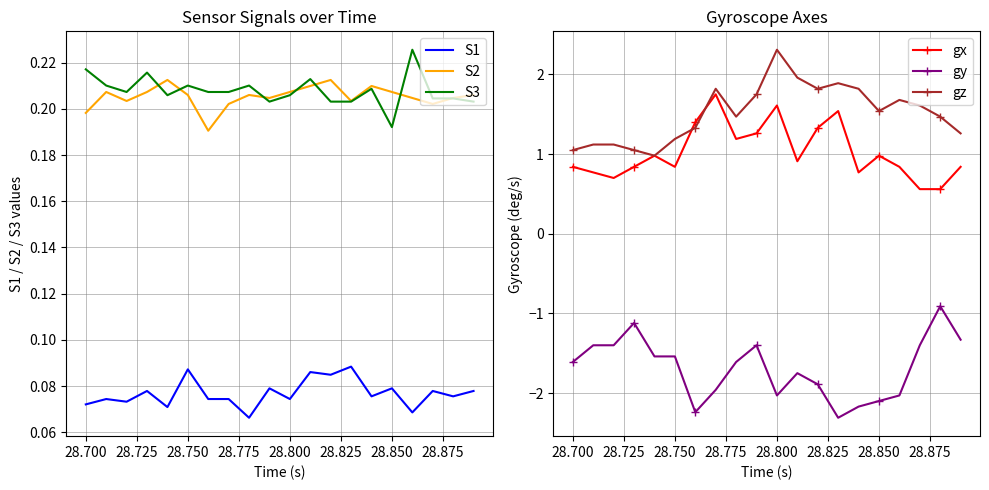

True or false: gz has more than 2 points higher than both neighbors.

True